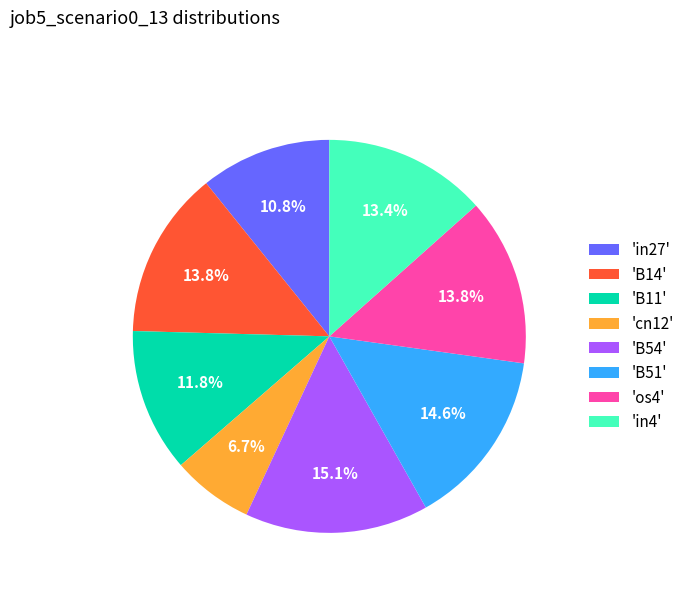

What percentage is NOT represented by 'in27'?

89.2%